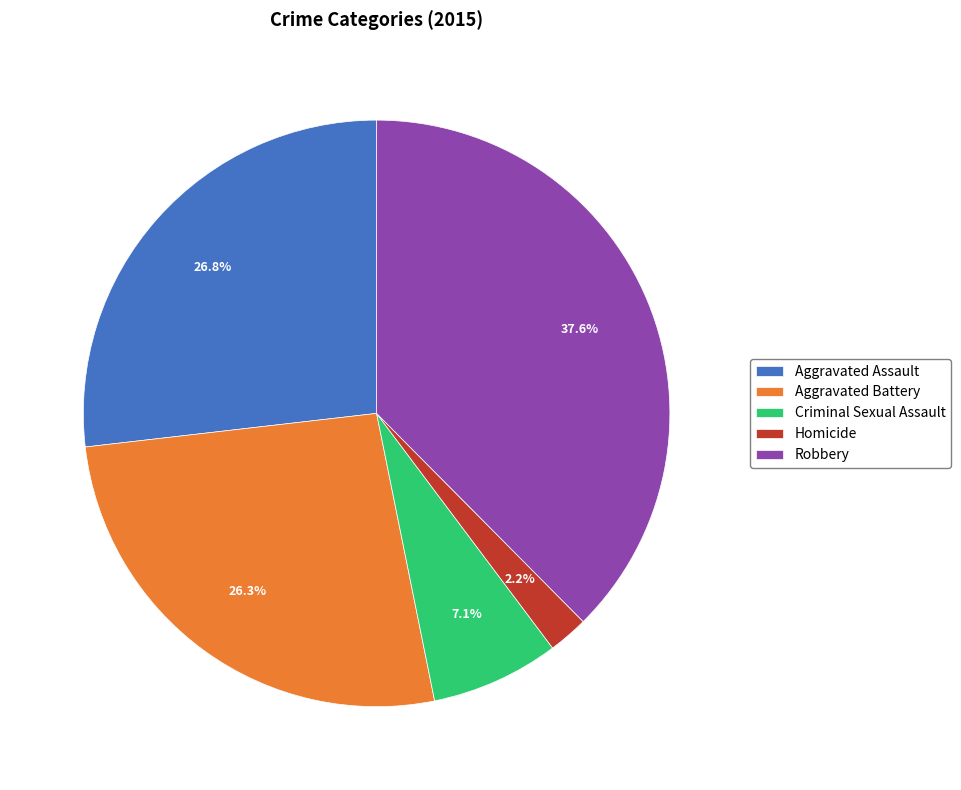

True or false: Aggravated Assault accounts for 20% of the total.

False